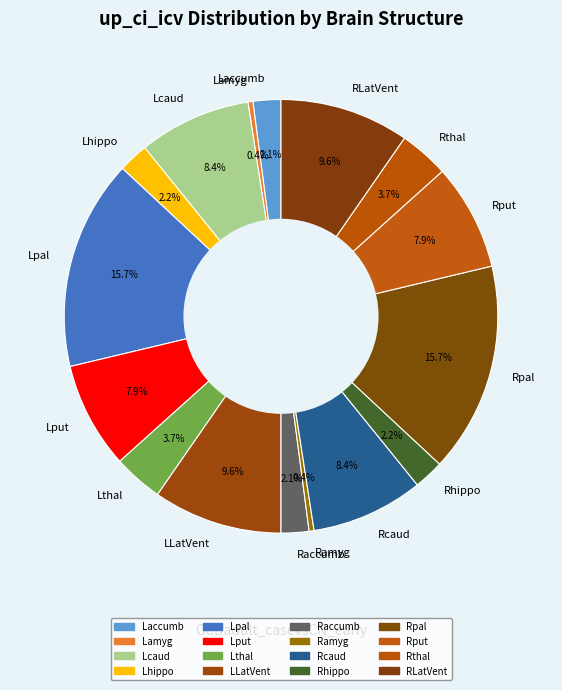

Count the number of slices in the pie.

16